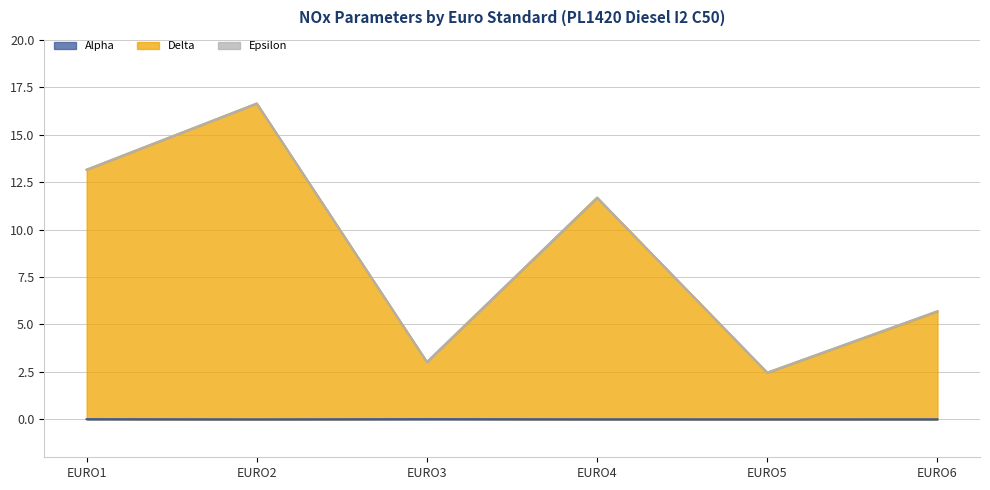

Which series has the largest total across all categories?

Delta